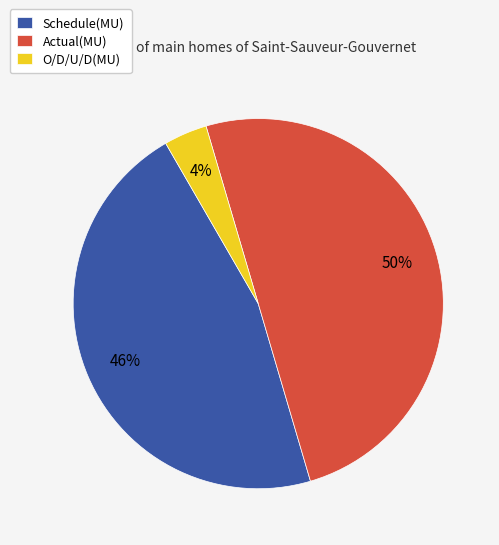

To the nearest percent, what portion does O/D/U/D(MU) represent?

4%